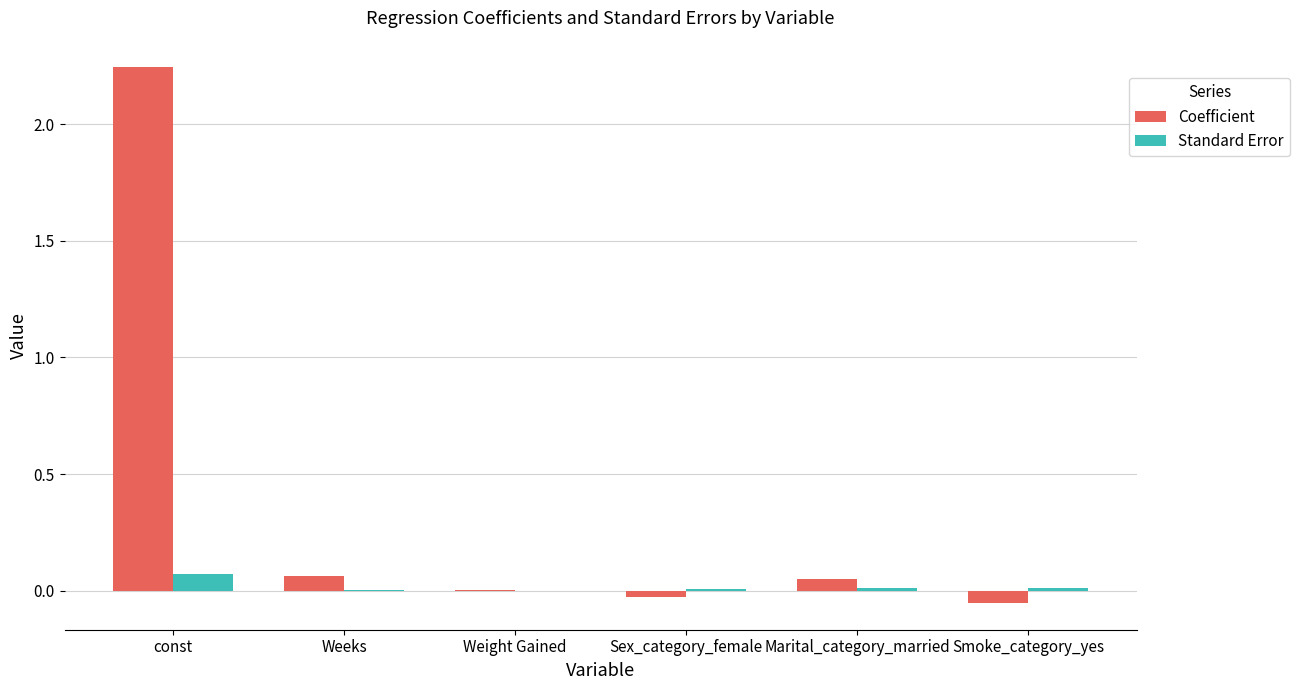

At which label does Standard Error reach its peak?

const